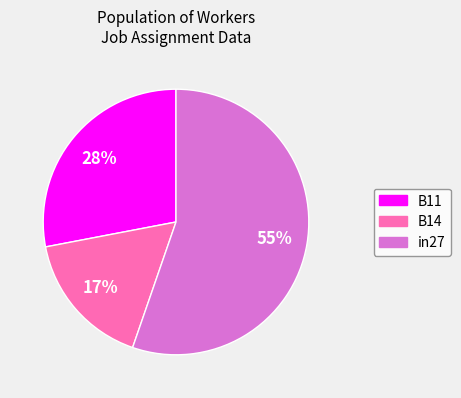

Between B11 and in27, which is larger?

in27